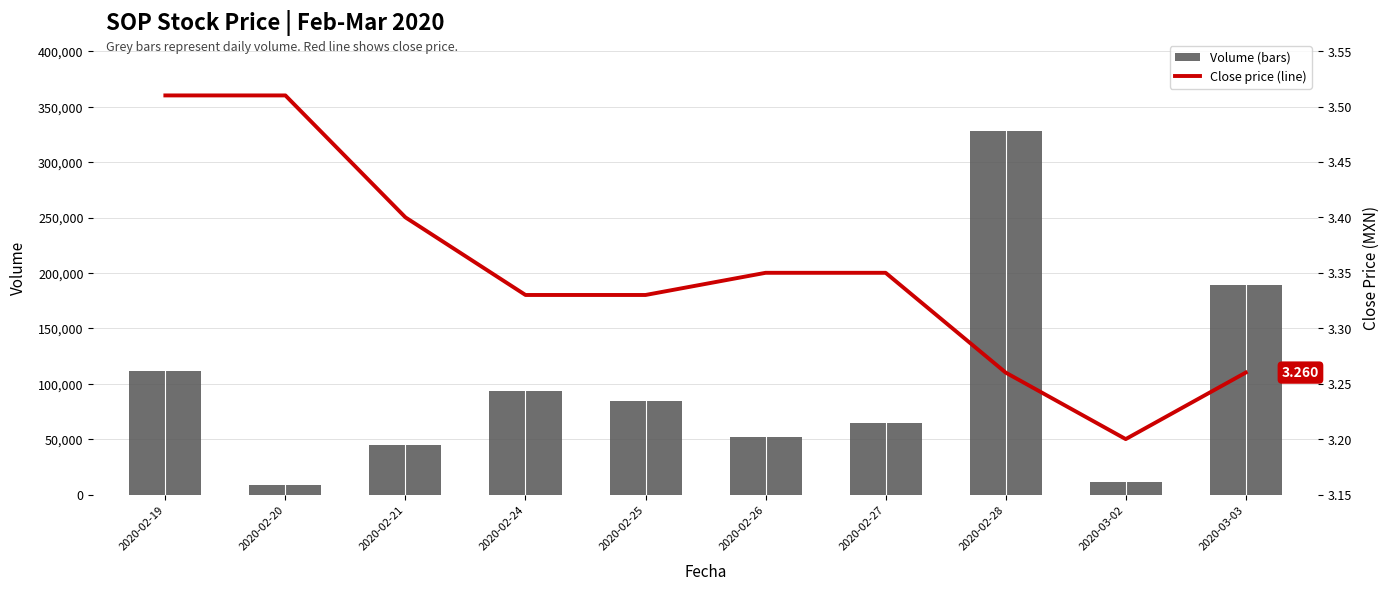

At which label does vol first exceed 84600?

2020-02-19